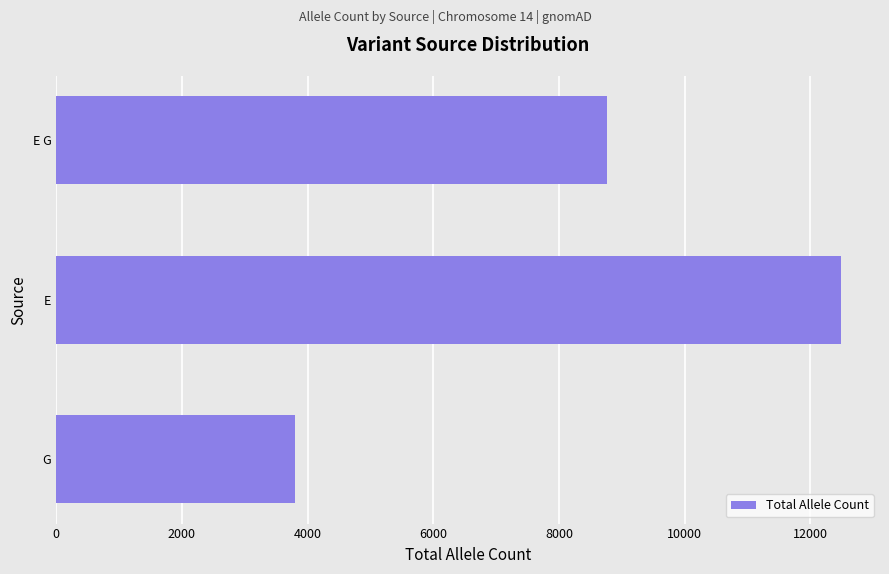

At which label is the value closest to 8143?

E G